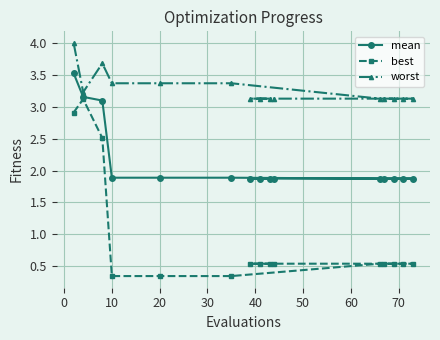

What are all the series names shown in the legend?

mean, best, worst